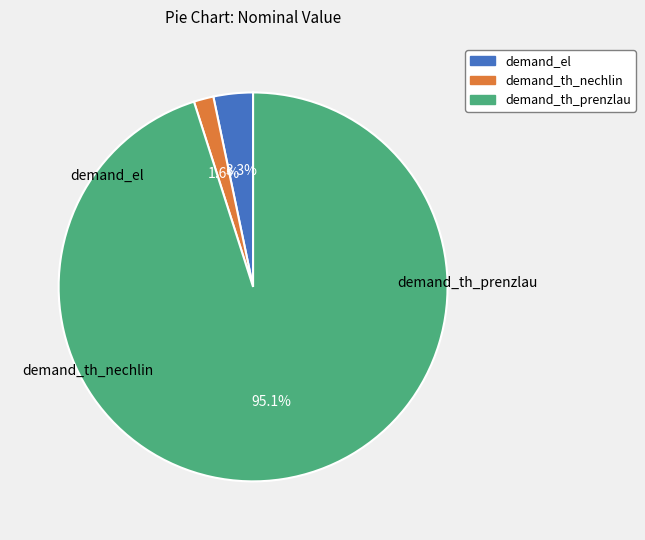

What is the change in value from demand_el to demand_th_prenzlau?

+28000